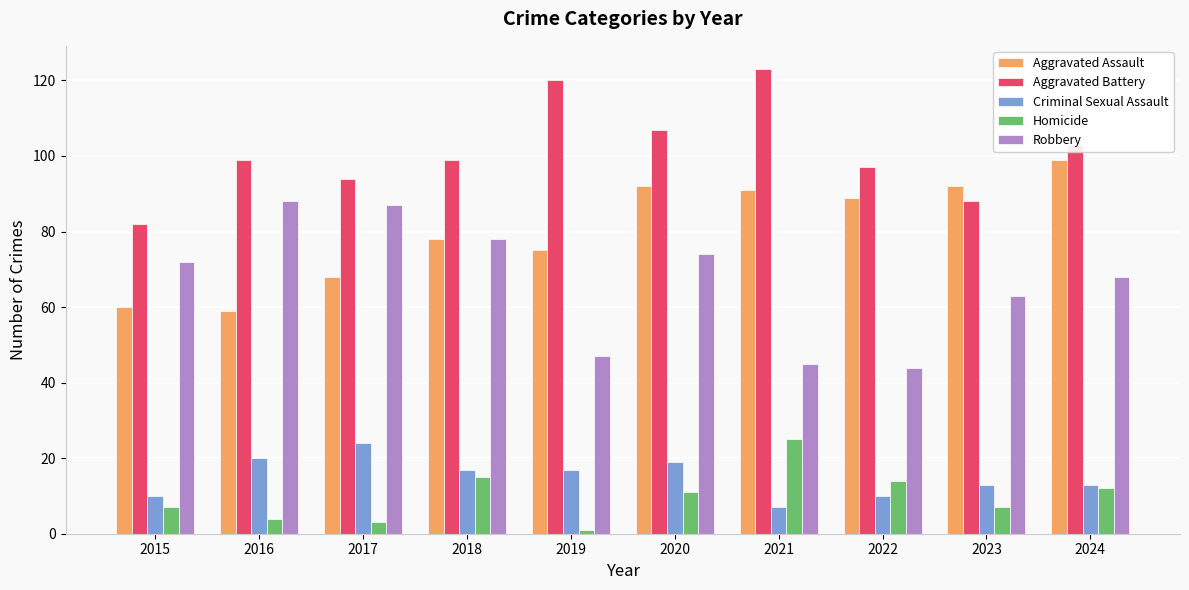

Are the bars grouped side by side (vs. stacked)?

Yes